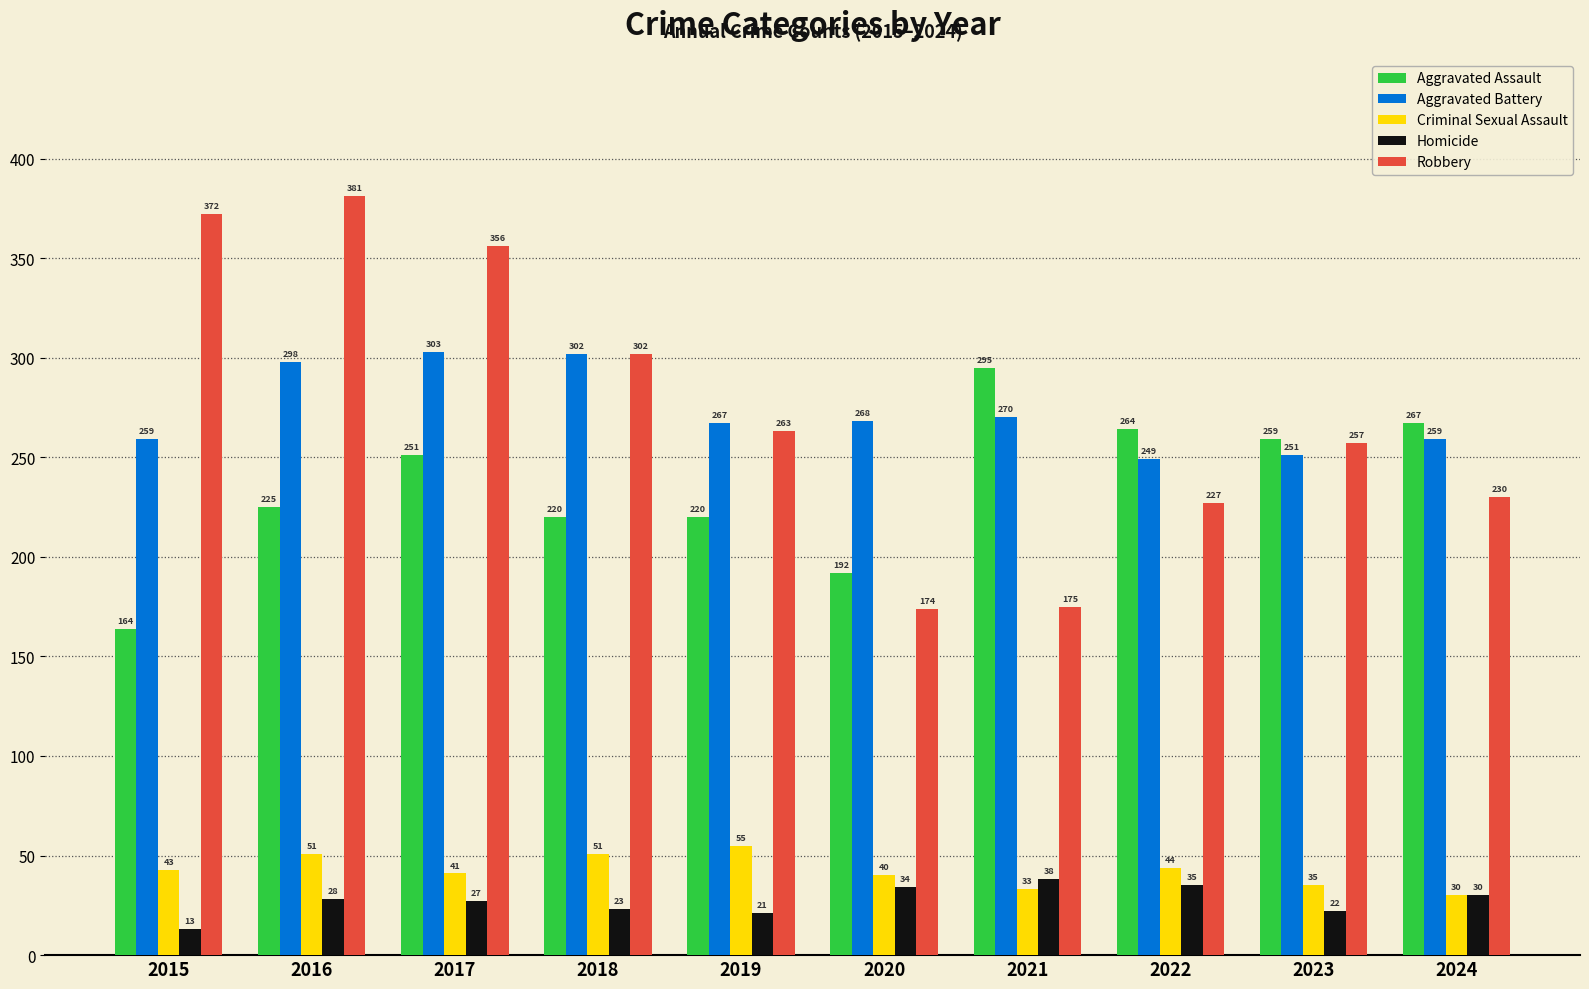

How many data points in Aggravated Battery are less than 268?

5